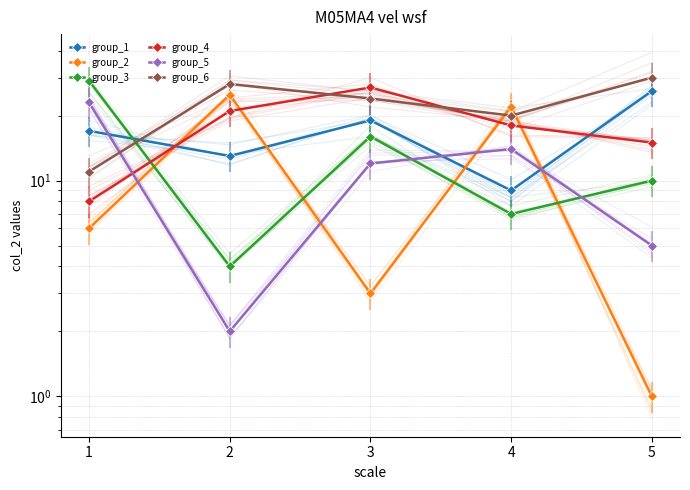

Where is group_3 nearest to the value 16?

3